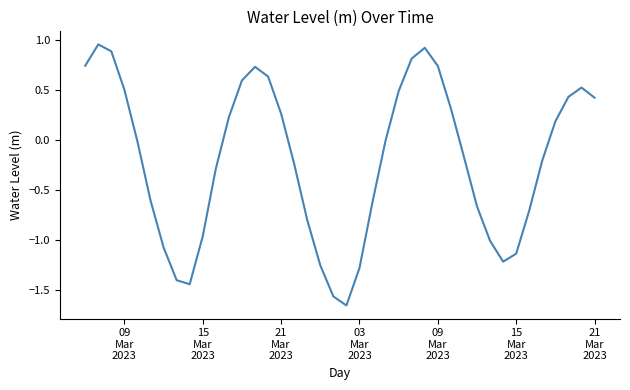

What is the difference between the maximum and minimum values?

2.6